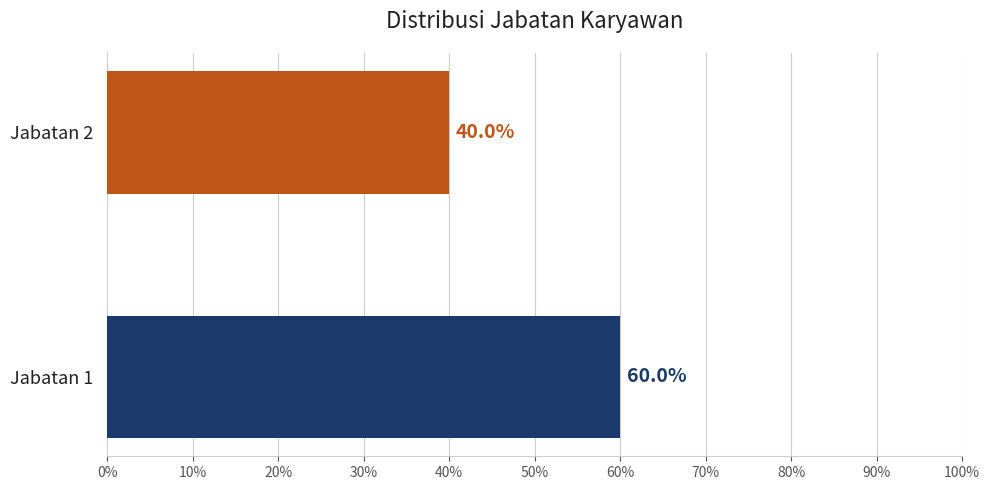

Rank the categories by value from highest to lowest.

Jabatan 1, Jabatan 2